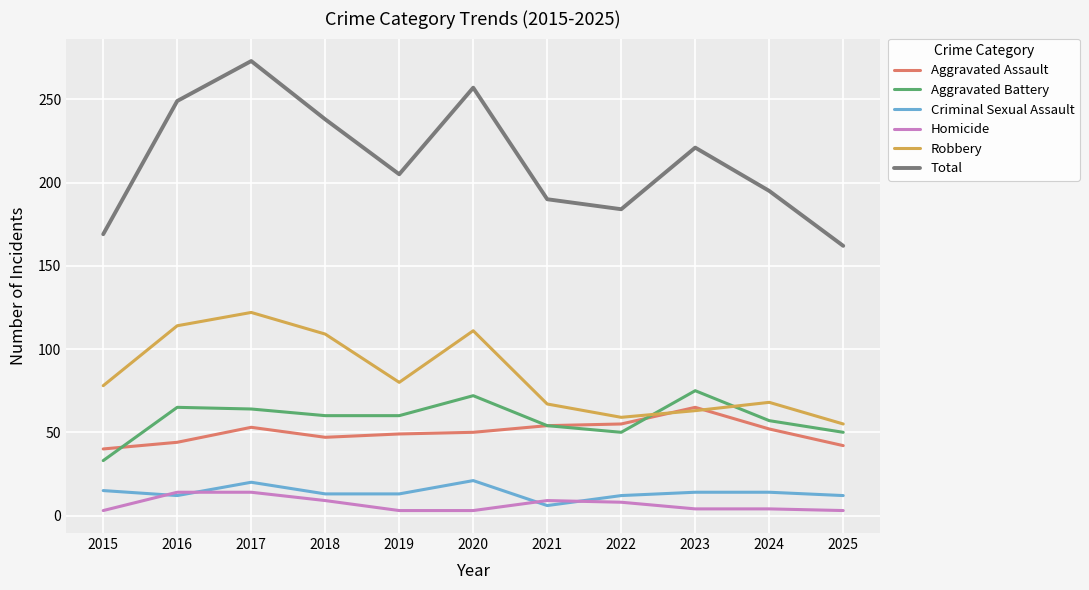

True or false: Homicide and Aggravated Battery cross at least once.

False